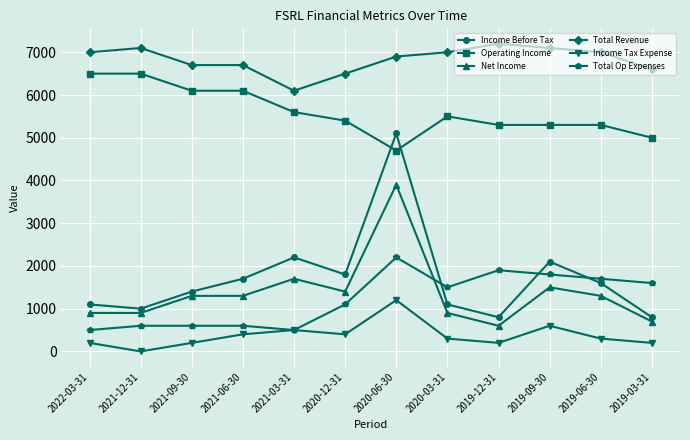

List the series in order of their peak value, highest first.

Total Revenue, Operating Income, Income Before Tax, Net Income, Total Op Expenses, Income Tax Expense